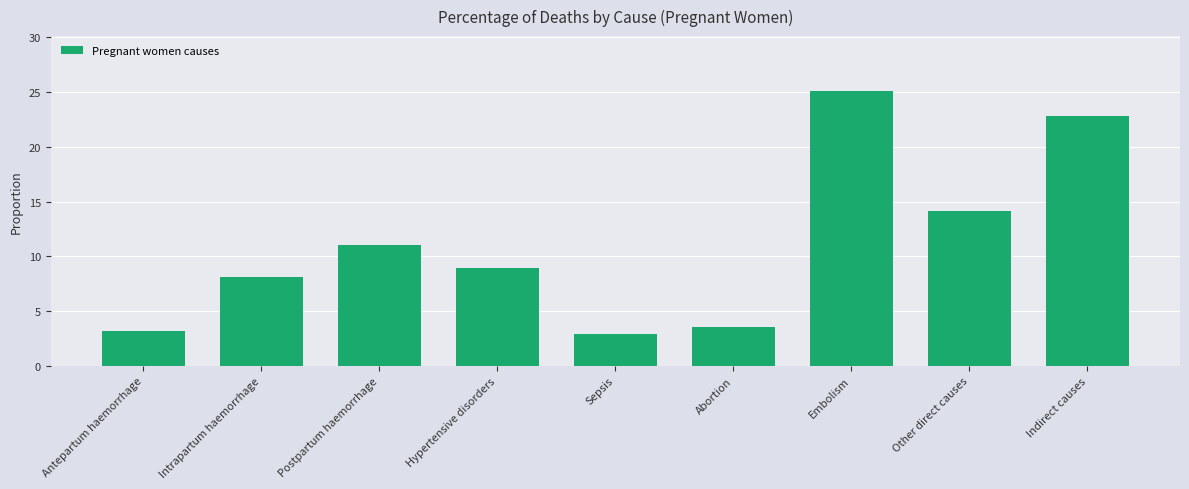

Rank the categories by value from lowest to highest.

Sepsis, Antepartum haemorrhage, Abortion, Intrapartum haemorrhage, Hypertensive disorders, Postpartum haemorrhage, Other direct causes, Indirect causes, Embolism